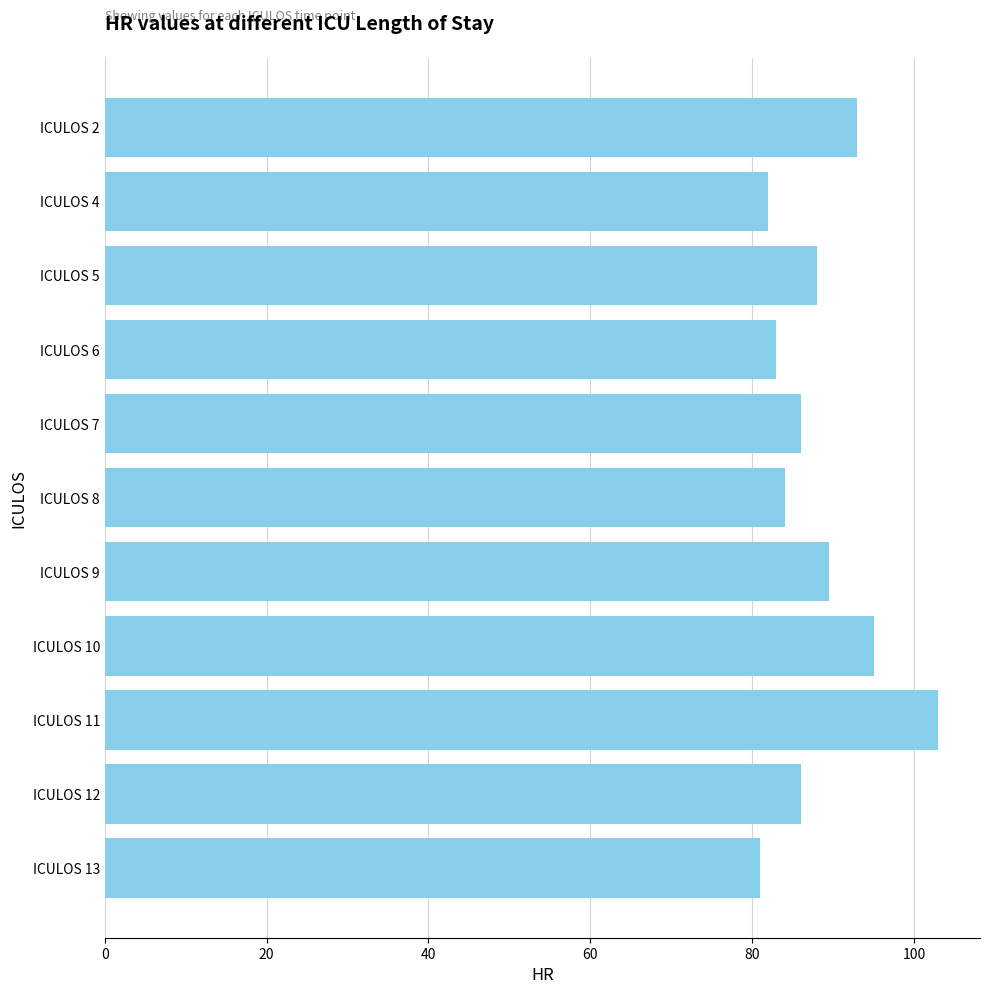

Which label corresponds to the largest value in the chart?

ICULOS 11